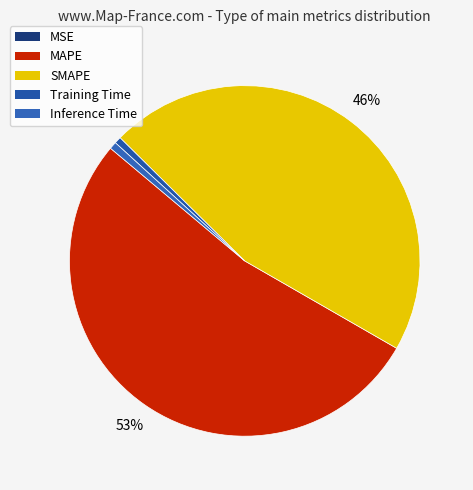

To the nearest percent, what portion does SMAPE represent?

46%